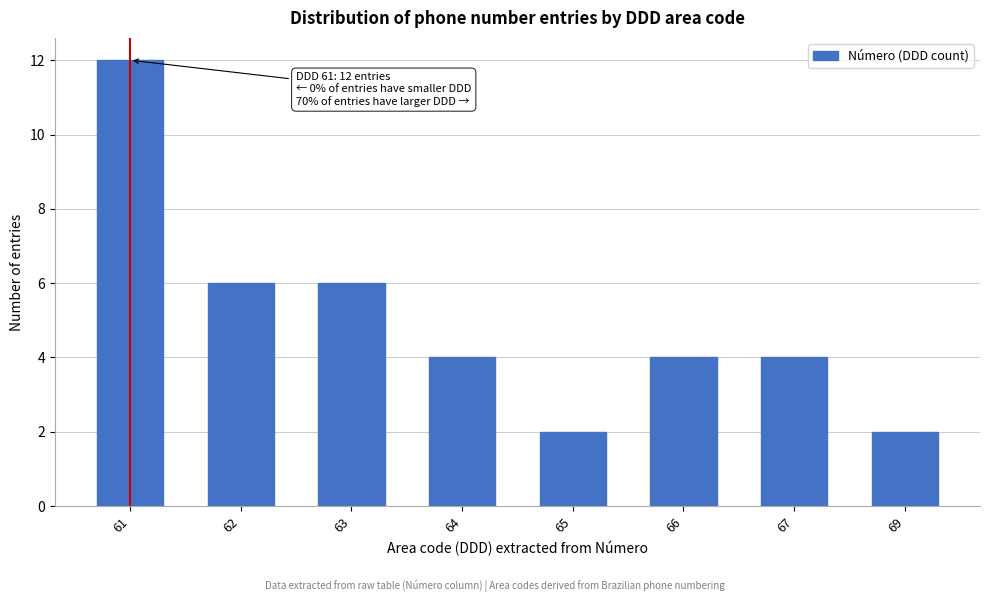

Reading left to right, transcribe all the data shown in this chart.

12	6	6	4	2	4	4	2